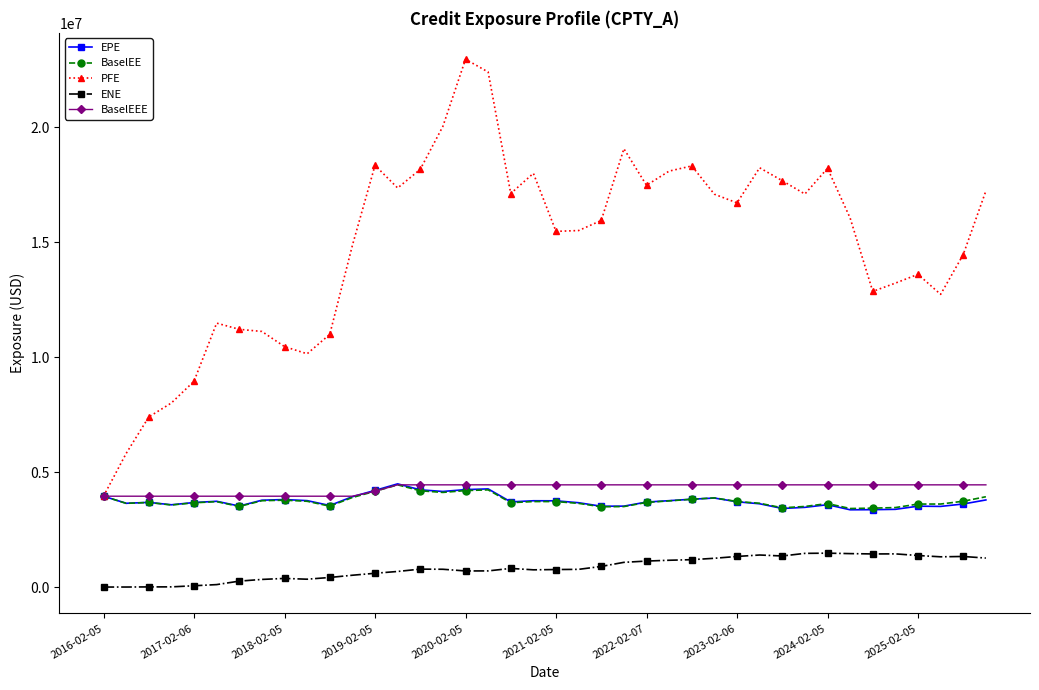

What is the minimum value for EPE?

3361977.2